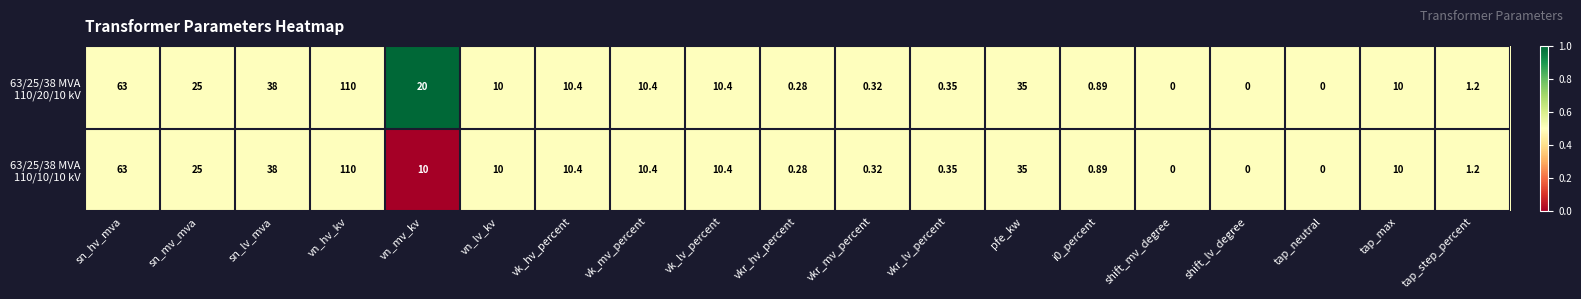

At which category is the sum across all series the highest?

vn_hv_kv